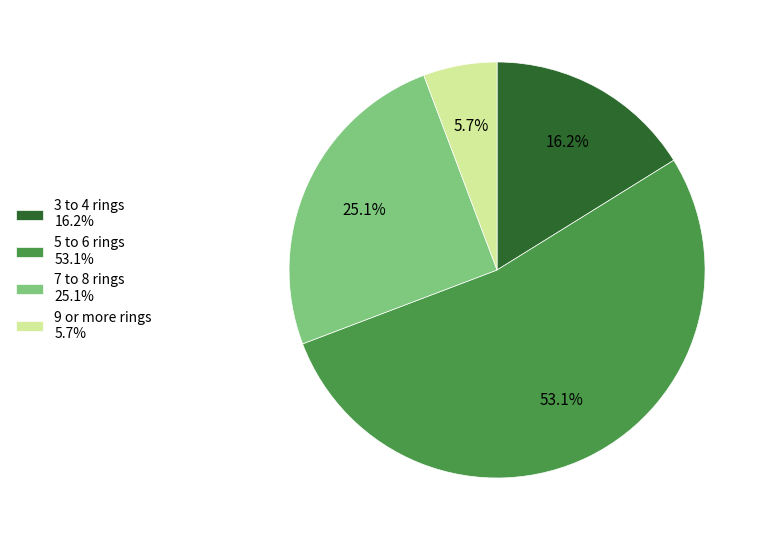

How much of the chart is everything except 3 to 4 rings 16.2%?

83.8%